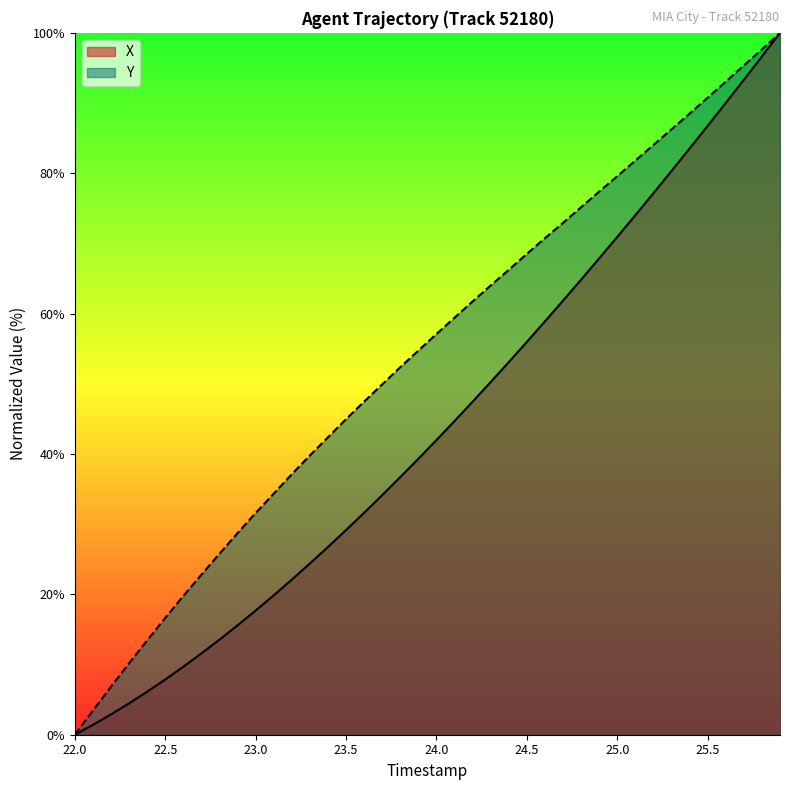

Which series has the largest total across all categories?

Y